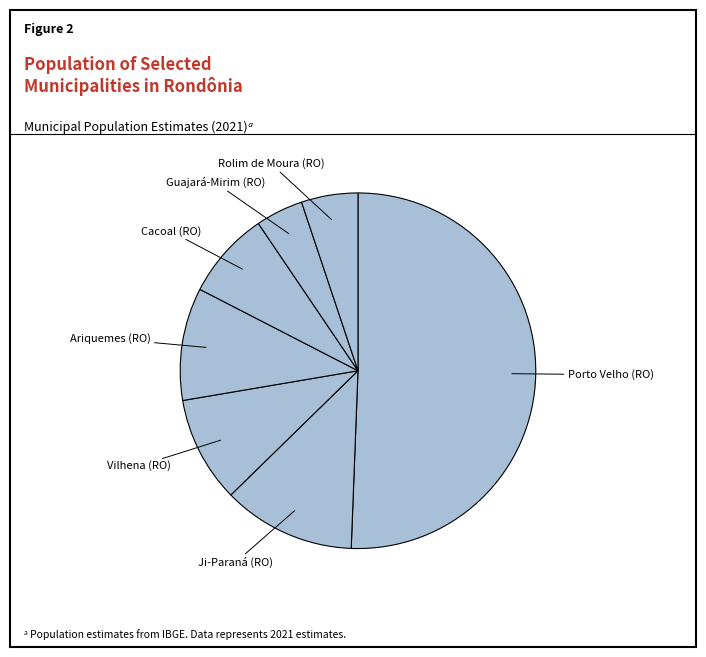

What is the majority slice?

Porto Velho (RO)